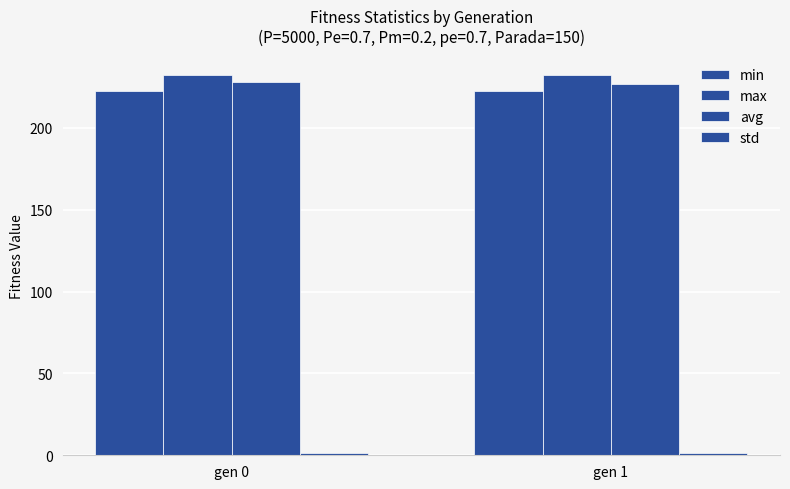

Are the bars grouped side by side (vs. stacked)?

Yes